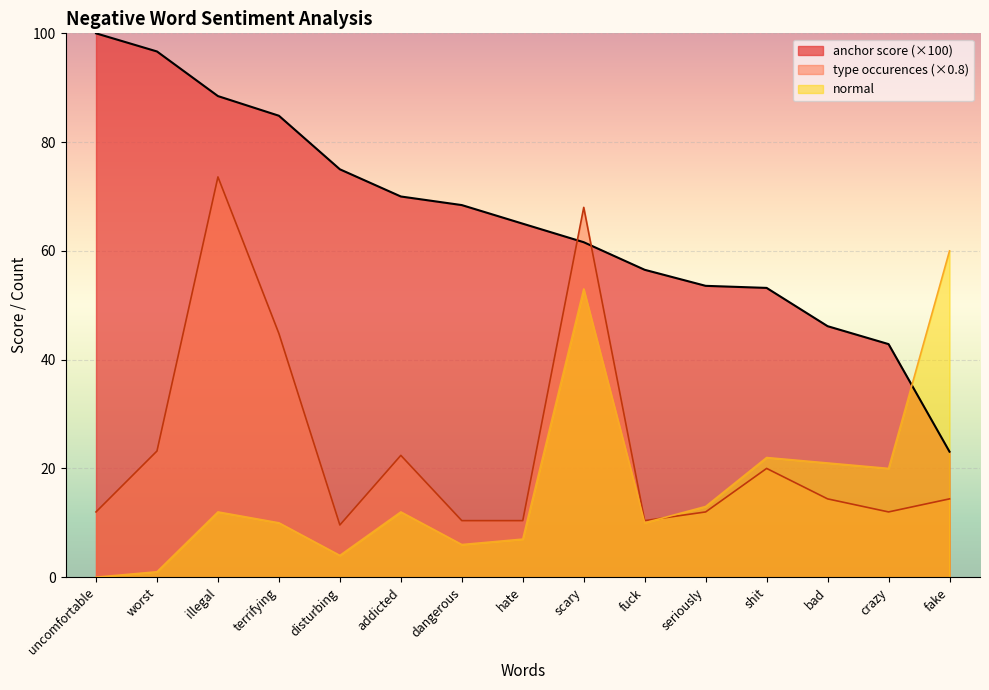

Is the value of anchor score at uncomfortable greater than the value of type occurences at terrifying?

Yes